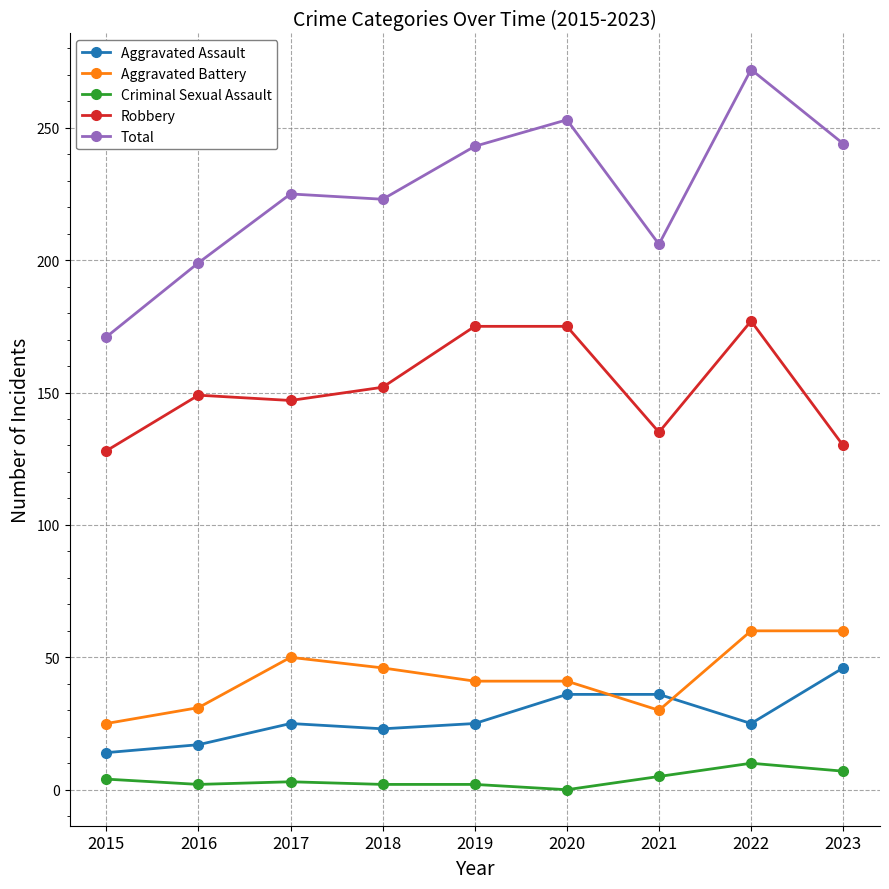

Does the chart display data point markers on the line(s)?

Yes